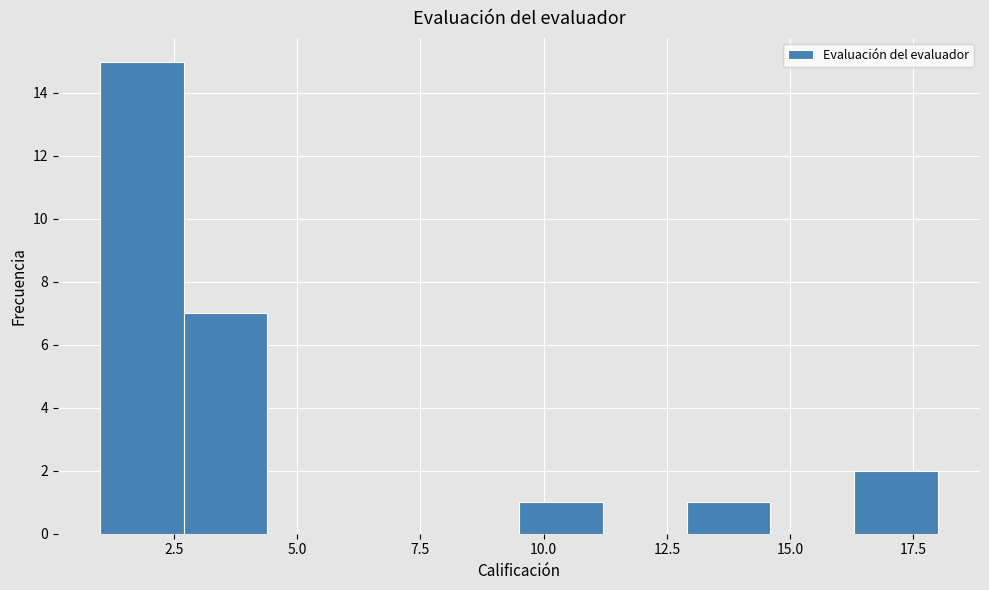

Around what value on the x-axis is the tallest bar? Give the approximate position of its centre, as read against the axis.

2.0